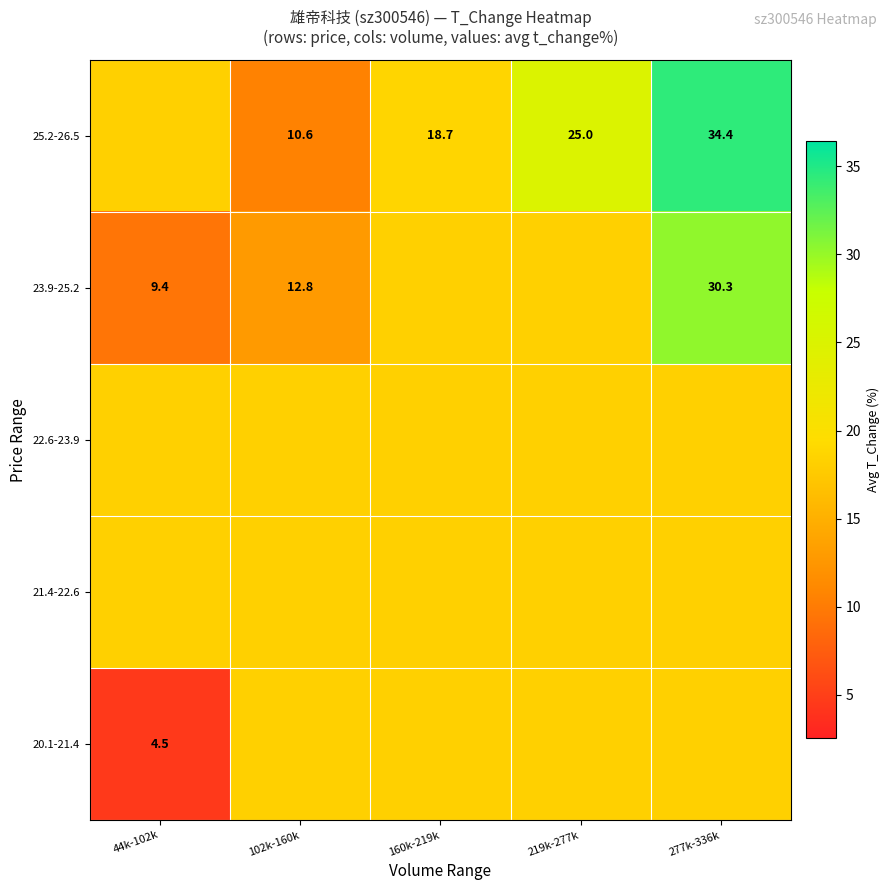

Is the value of 20.1-21.4 at 102k-160k greater than the value of 23.9-25.2 at 219k-277k?

No